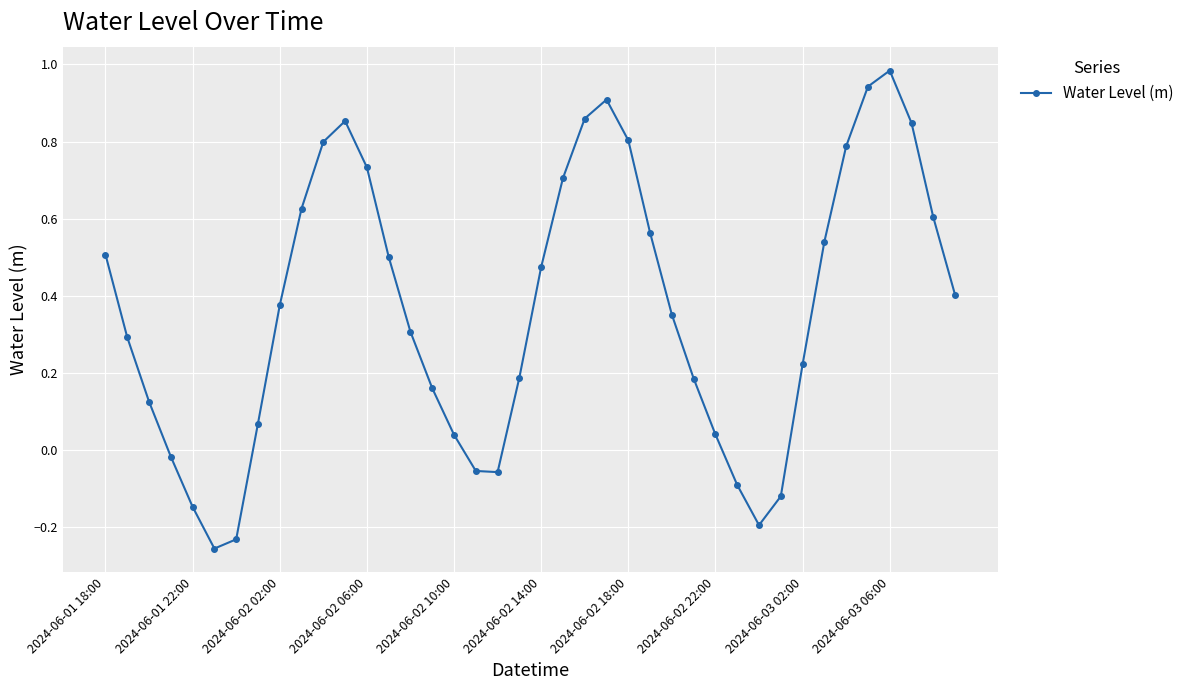

True or false: the data has more than 1 interior local peaks.

True